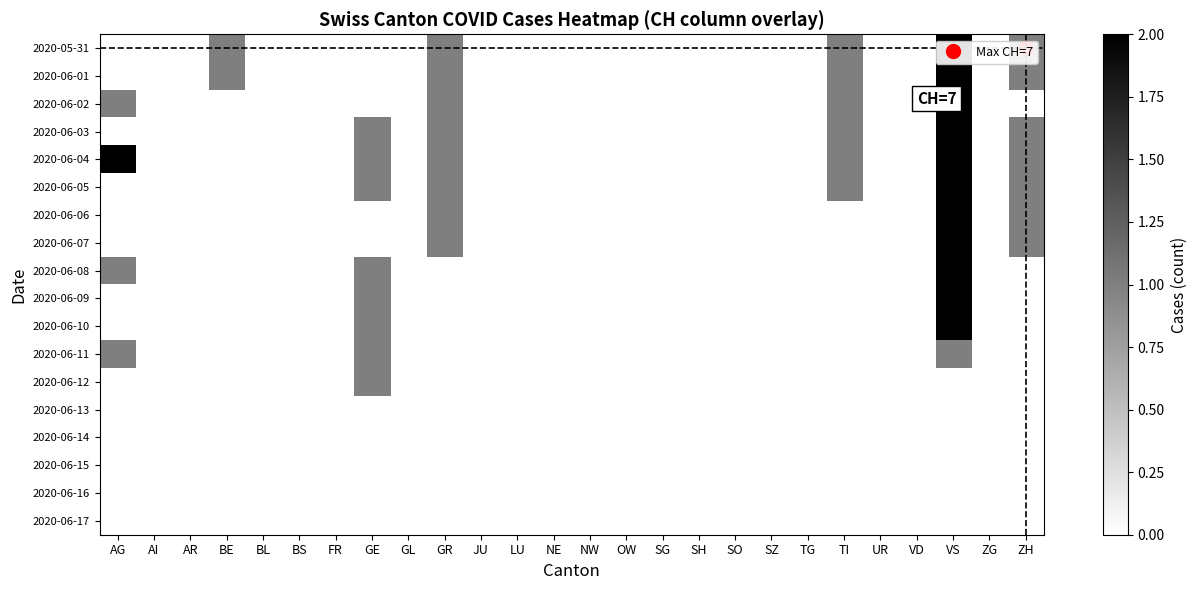

Rank the series by their maximum value, from lowest to highest.

2020-06-13, 2020-06-14, 2020-06-15, 2020-06-16, 2020-06-17, 2020-06-11, 2020-06-12, 2020-05-31, 2020-06-01, 2020-06-02, 2020-06-03, 2020-06-04, 2020-06-05, 2020-06-06, 2020-06-07, 2020-06-08, 2020-06-09, 2020-06-10